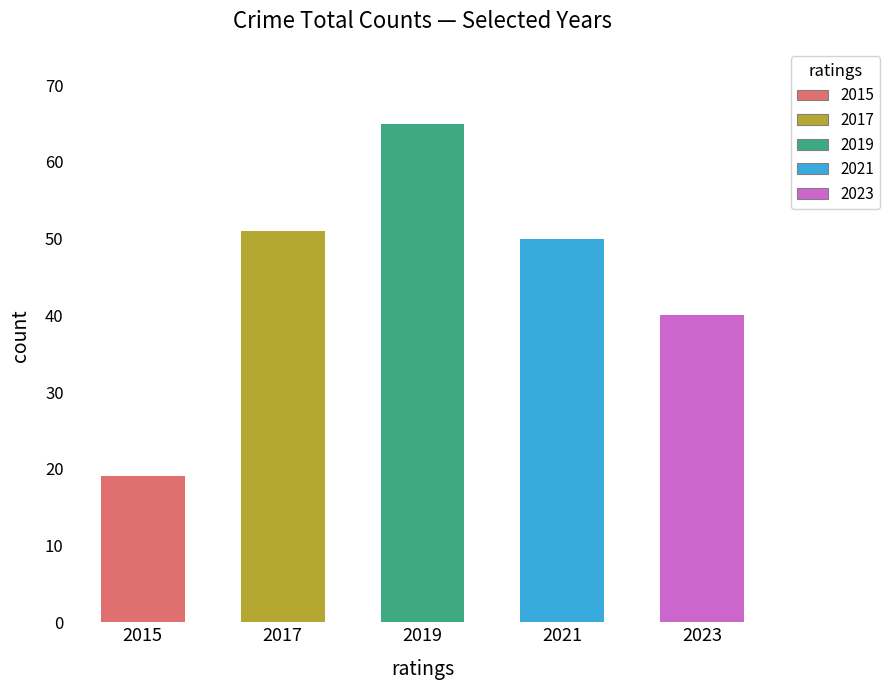

Is it true that Total equals 25 at 2016?

False